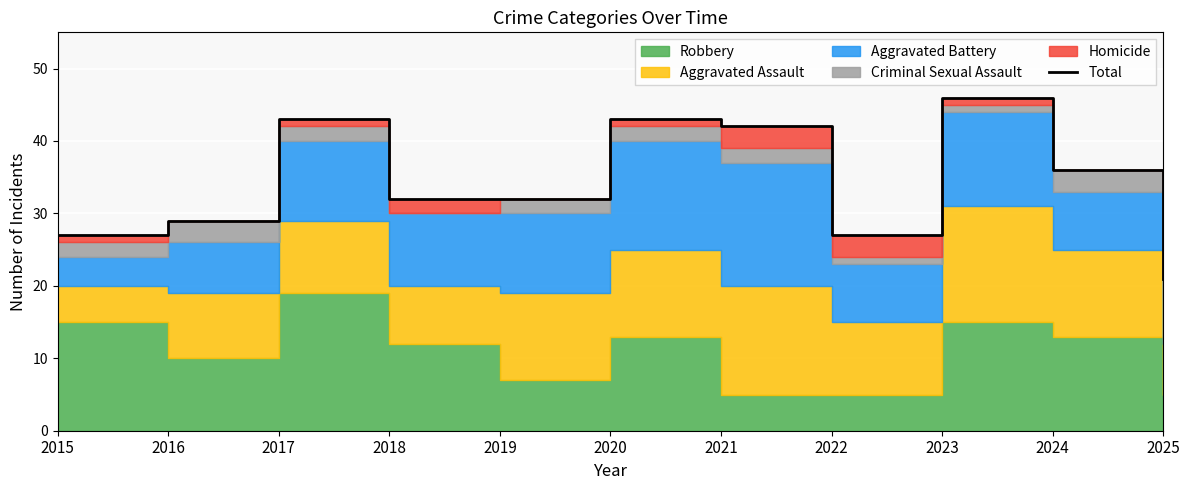

What is the difference between the values at 2016 and 2018?

3